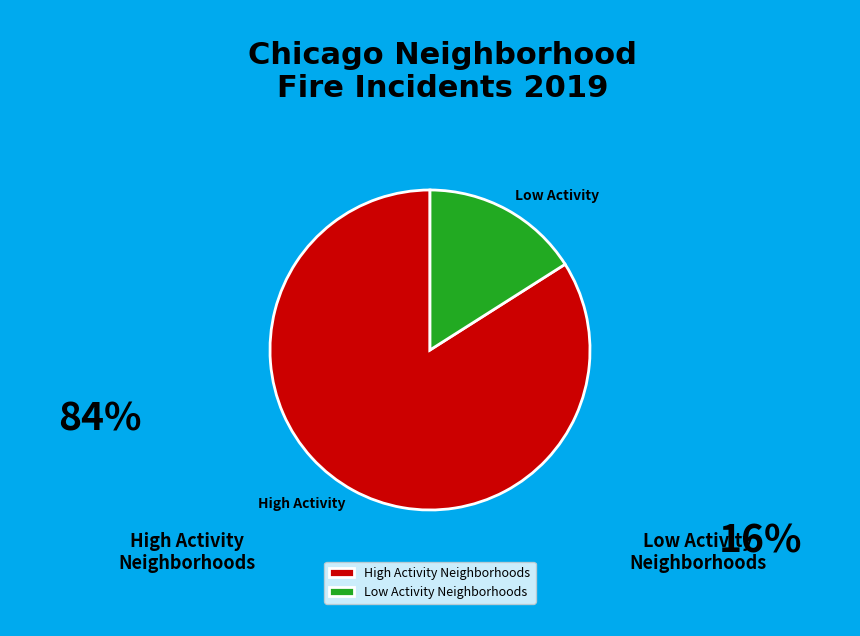

The High Activity Neighborhoods slice represents 71% of the pie. True or false?

False